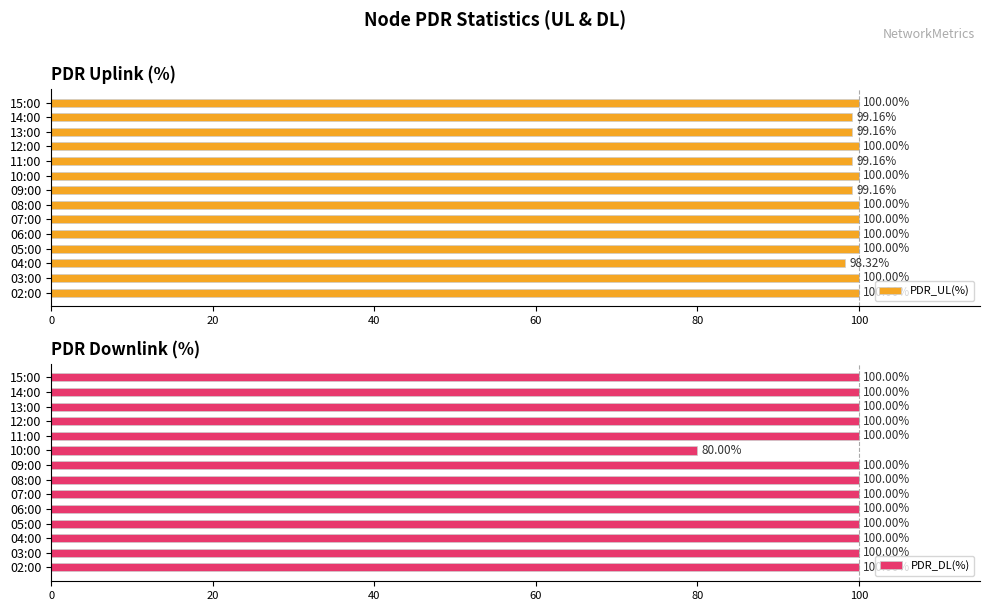

What is the difference between the second highest and minimum values in the PDR_UL(%) series?

1.7